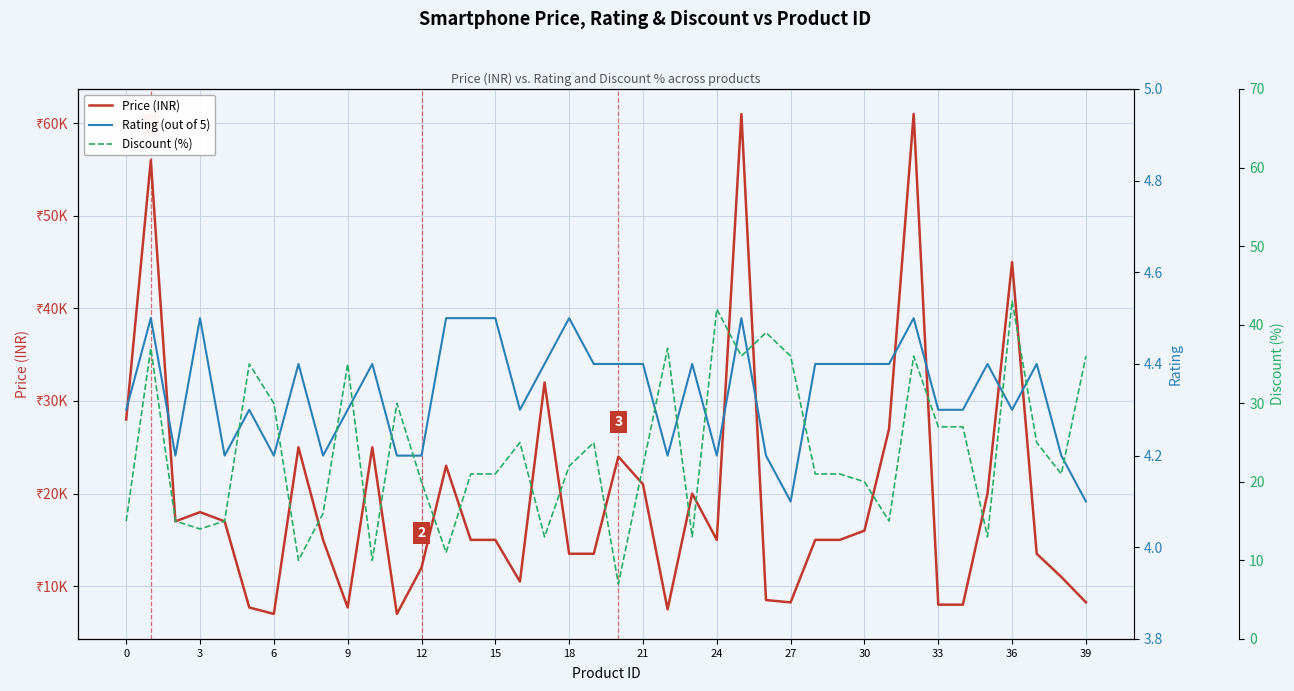

Reading left to right, what are all the values shown in this chart?

Price (INR): 27999.0	55999.0	16999.0	17999.0	16999.0	7699.0	6999.0	24999.0	14999.0	7699.0	24999.0	6999.0	11999.0	22999.0	14999.0	14999.0	10499.0	31999.0	13499.0	13499.0	23999.0	20999.0	7499.0	19999.0	14999.0	60999.0	8499.0	8249.0	14999.0	14999.0	15999.0	26999.0	60999.0	7999.0	7999.0	19999.0	44999.0	13499.0	10999.0	8249.0
Rating (out of 5): 4.3	4.5	4.2	4.5	4.2	4.3	4.2	4.4	4.2	4.3	4.4	4.2	4.2	4.5	4.5	4.5	4.3	4.4	4.5	4.4	4.4	4.4	4.2	4.4	4.2	4.5	4.2	4.1	4.4	4.4	4.4	4.4	4.5	4.3	4.3	4.4	4.3	4.4	4.2	4.1
Discount (%): 15.0	37.0	15.0	14.0	15.0	35.0	30.0	10.0	16.0	35.0	10.0	30.0	20.0	11.0	21.0	21.0	25.0	13.0	22.0	25.0	7.0	22.0	37.0	13.0	42.0	36.0	39.0	36.0	21.0	21.0	20.0	15.0	36.0	27.0	27.0	13.0	43.0	25.0	21.0	36.0